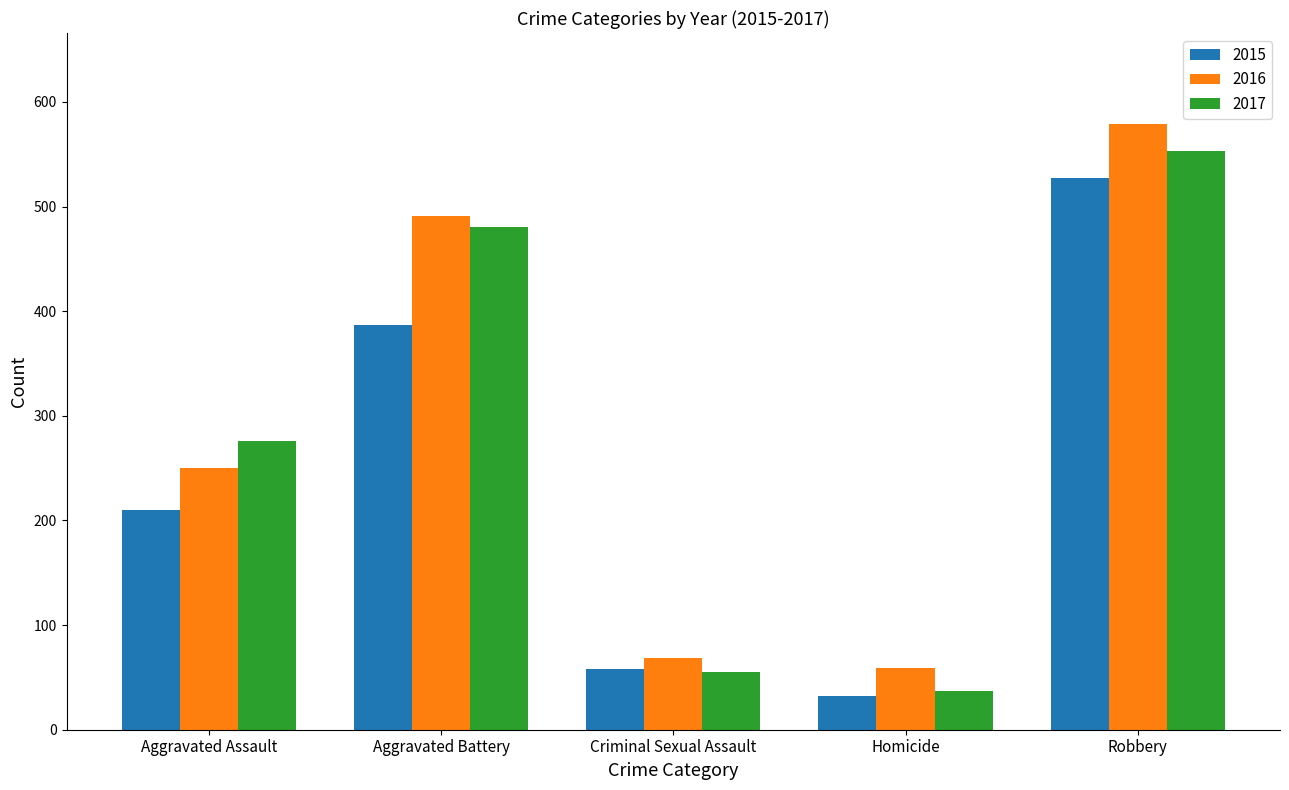

What is the label of the 4th bar from the left?

Homicide